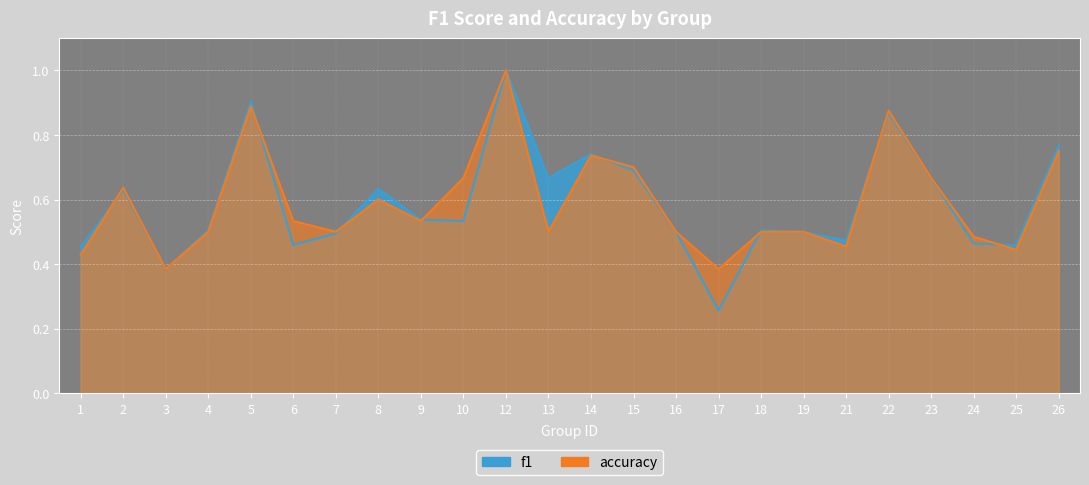

Rank the series by their maximum value, from highest to lowest.

f1, accuracy